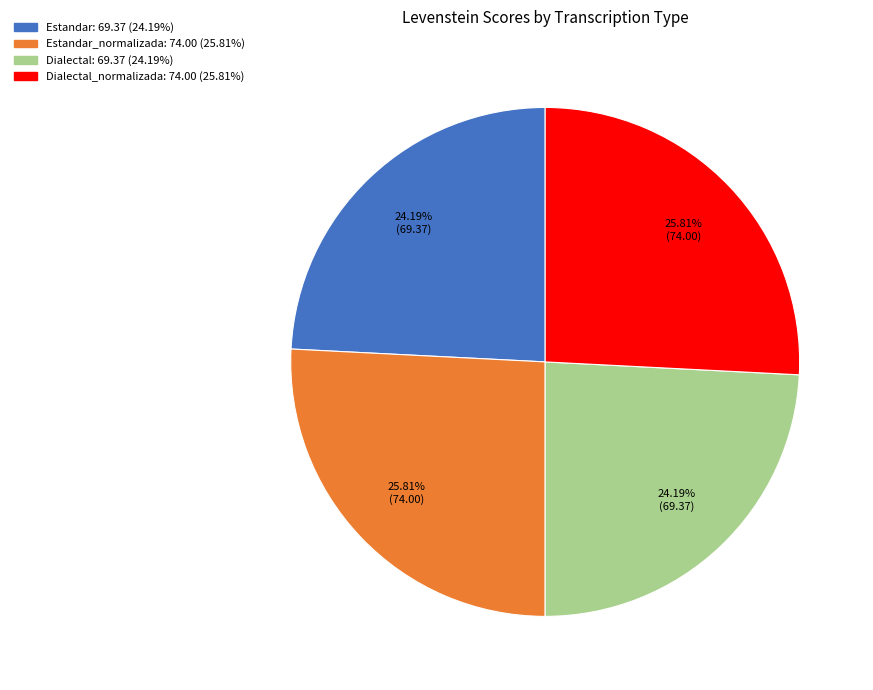

Is there a majority slice in this chart?

No